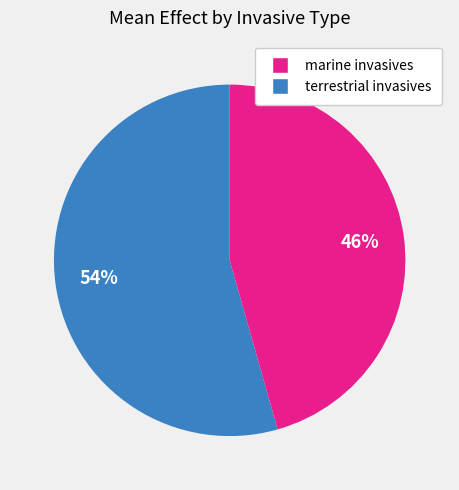

To the nearest percent, what is the average slice percentage?

50%